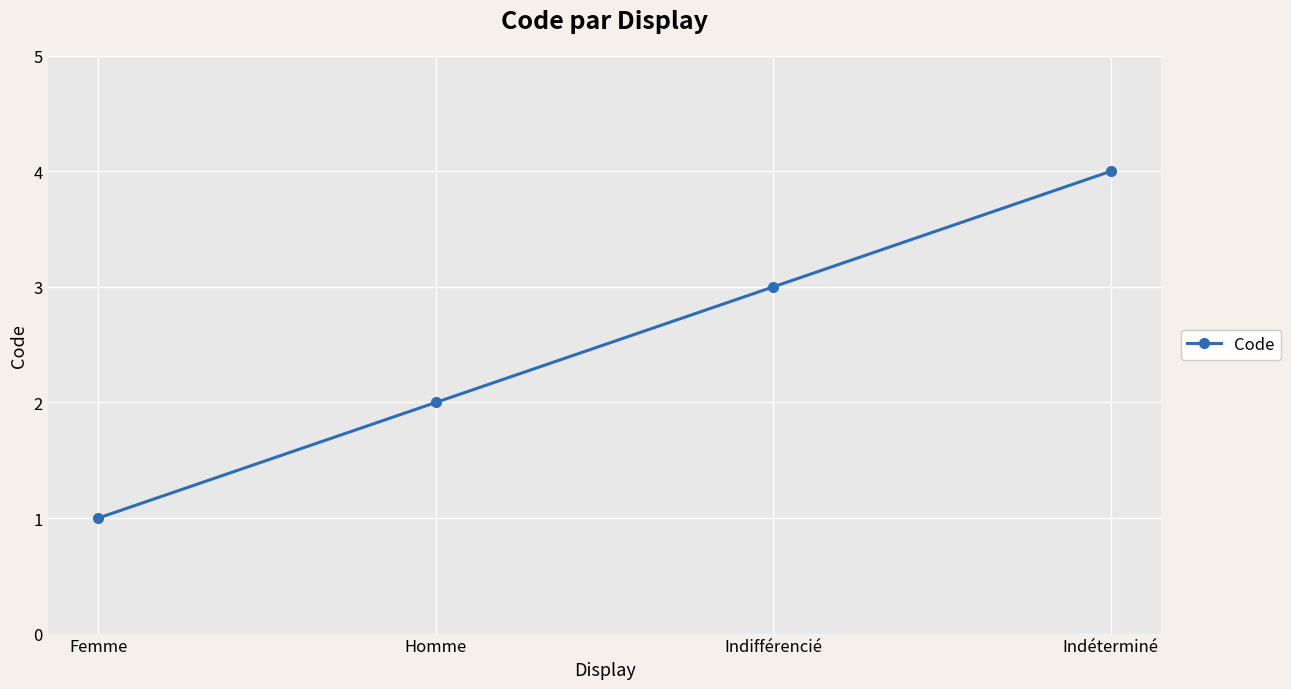

The chart shows a value of 2 at Homme. True or false?

True